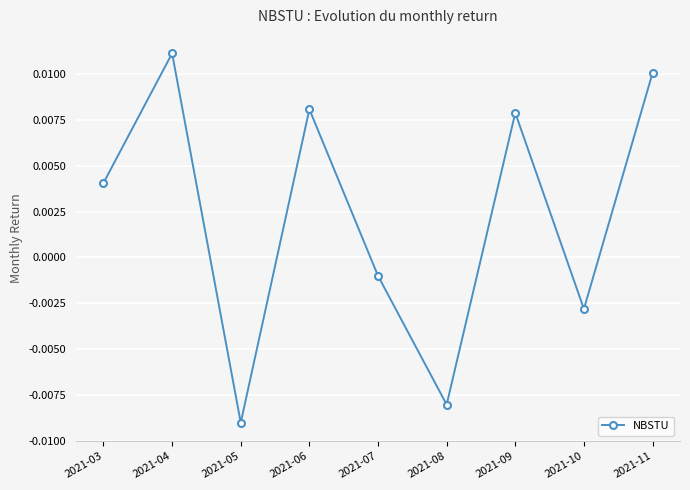

True or false: there are more than 2 points higher than both neighbors.

True